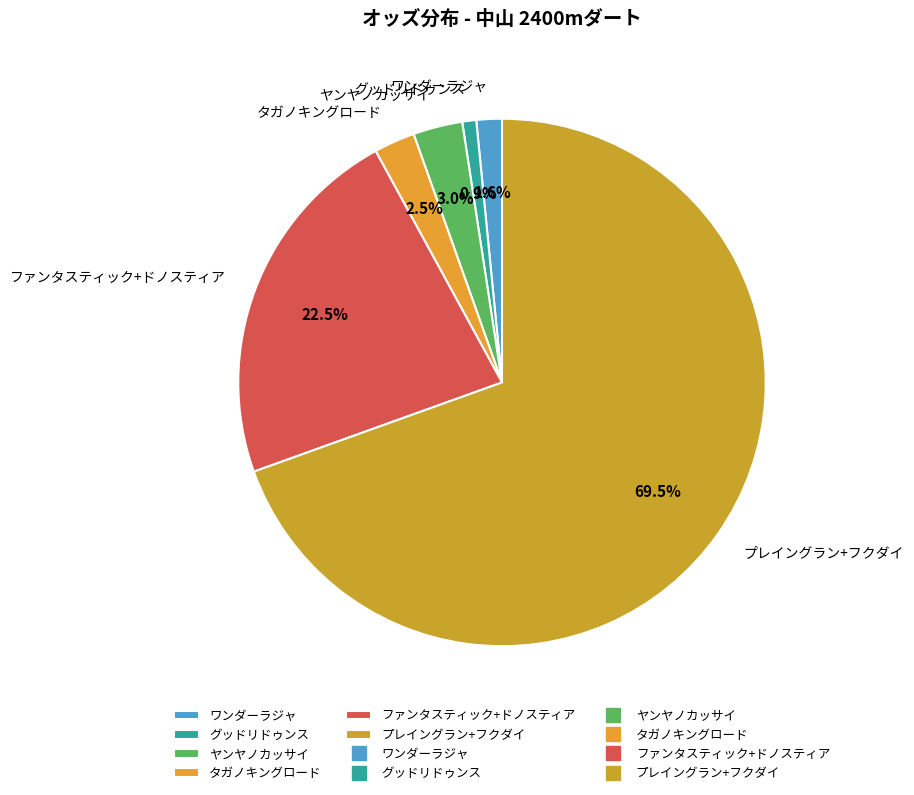

Rank the categories by value from highest to lowest.

プレイングラン+フクダイ, ファンタスティック+ドノスティア, ヤンヤノカッサイ, タガノキングロード, ワンダーラジャ, グッドリドゥンス